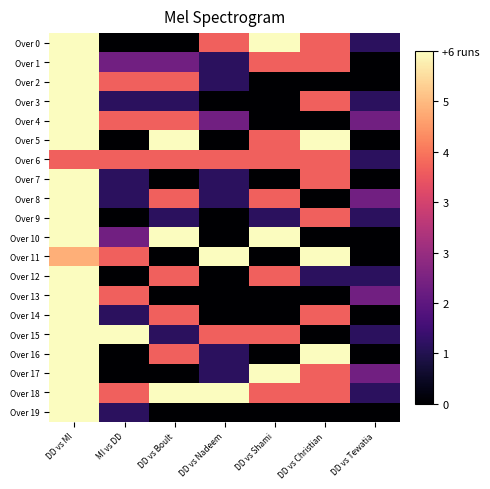

Rank the series at DD vs Christian from lowest to highest value.

Over 2, Over 4, Over 8, Over 10, Over 13, Over 15, Over 19, Over 12, Over 0, Over 1, Over 3, Over 6, Over 7, Over 9, Over 14, Over 17, Over 18, Over 5, Over 11, Over 16